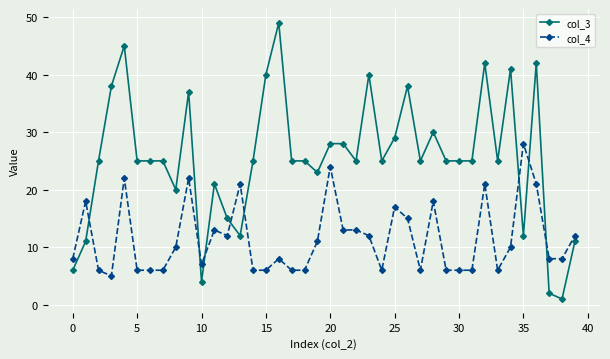

How many categories are shown in the chart?

40